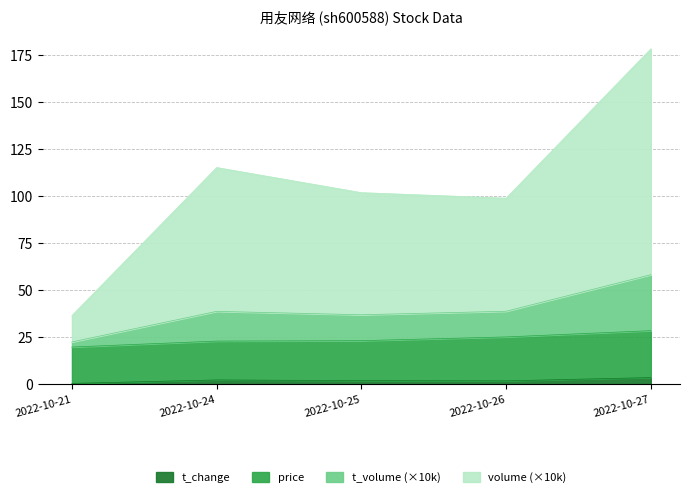

How many data points does each series have?

5